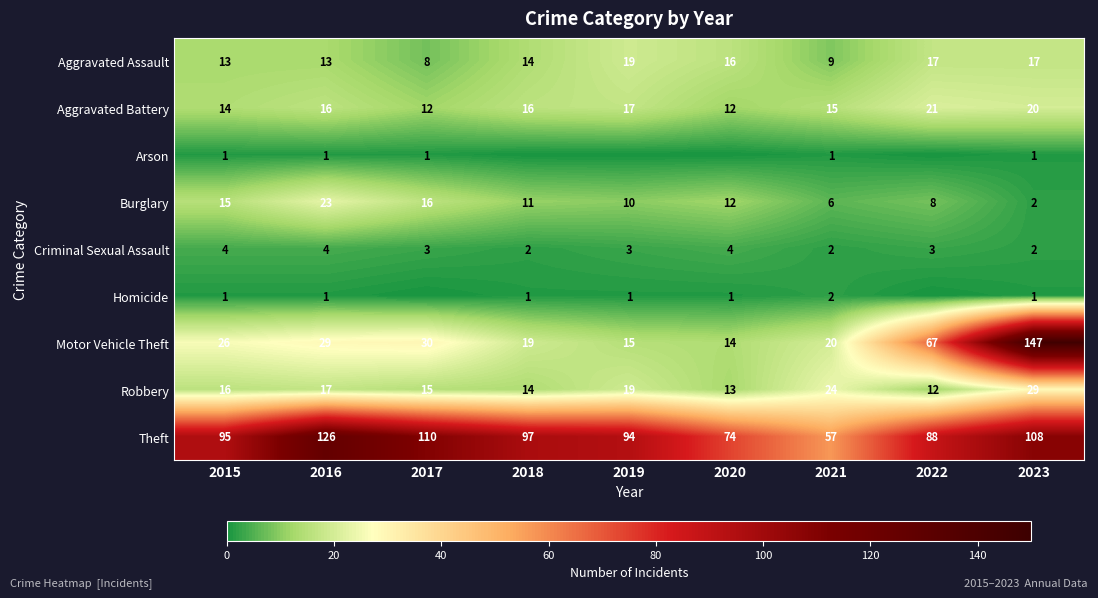

What is the total value across all series at 2021?

136